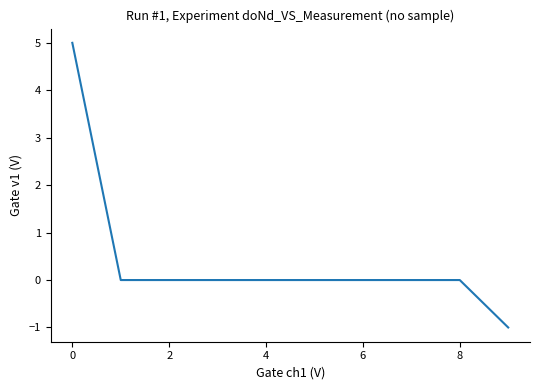

What is the difference between the maximum and minimum values?

6